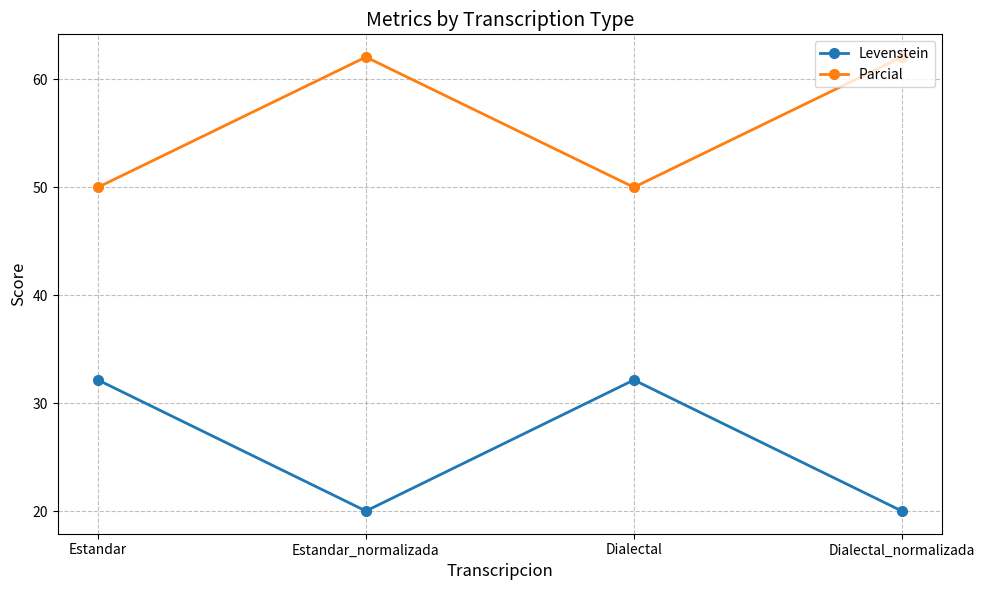

What position from the left is Dialectal?

3